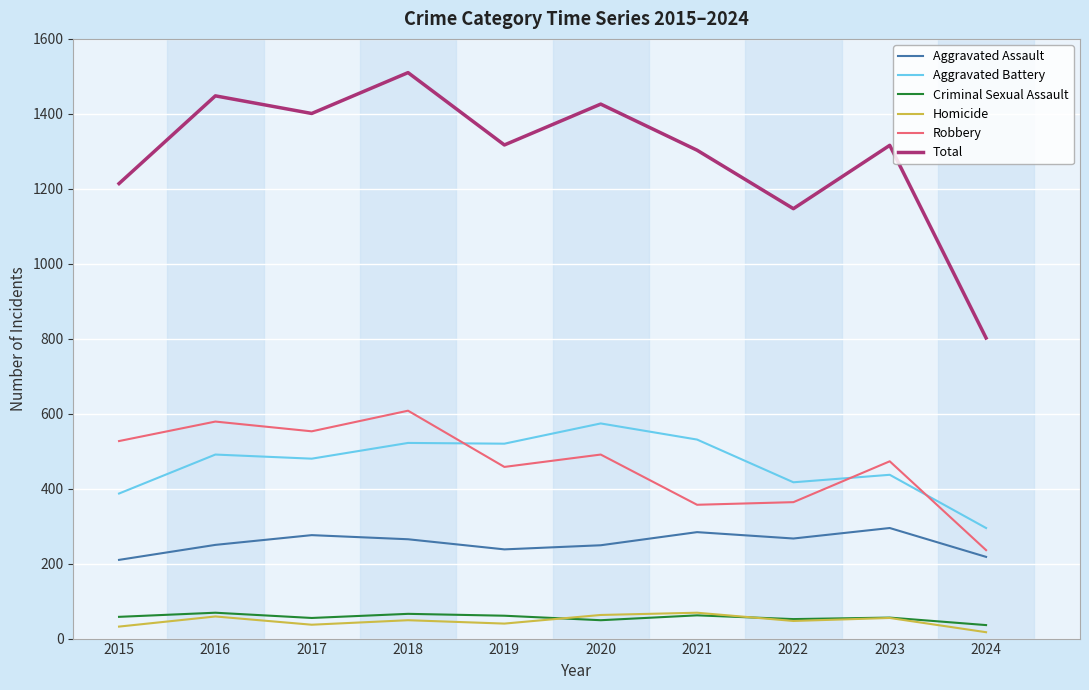

At which category does the chart reach its peak across all series?

2018